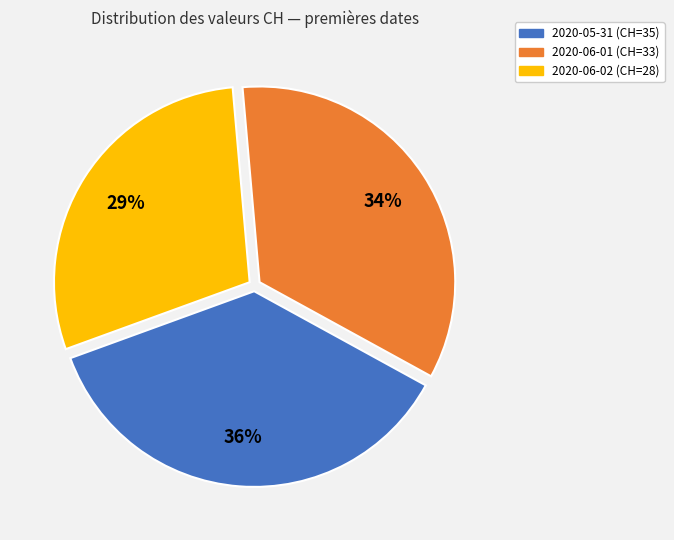

To the nearest percent, what is the average slice percentage?

33%